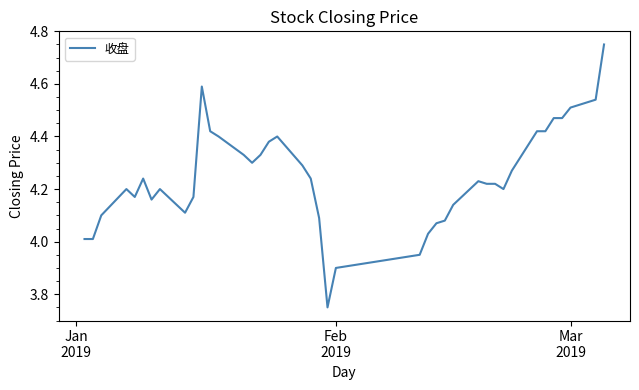

What is the difference between the maximum and minimum values?

1.0